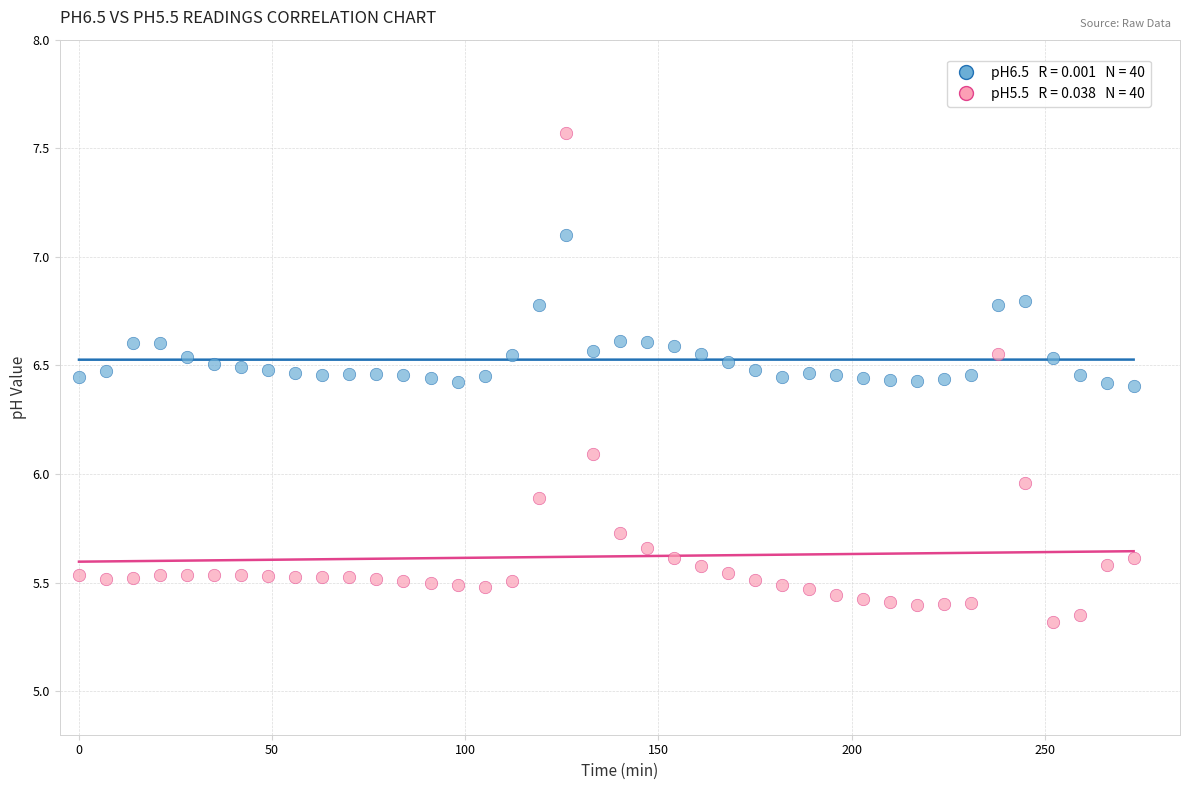

Across all data points, what is the range of Y values (max minus min)?

2.3